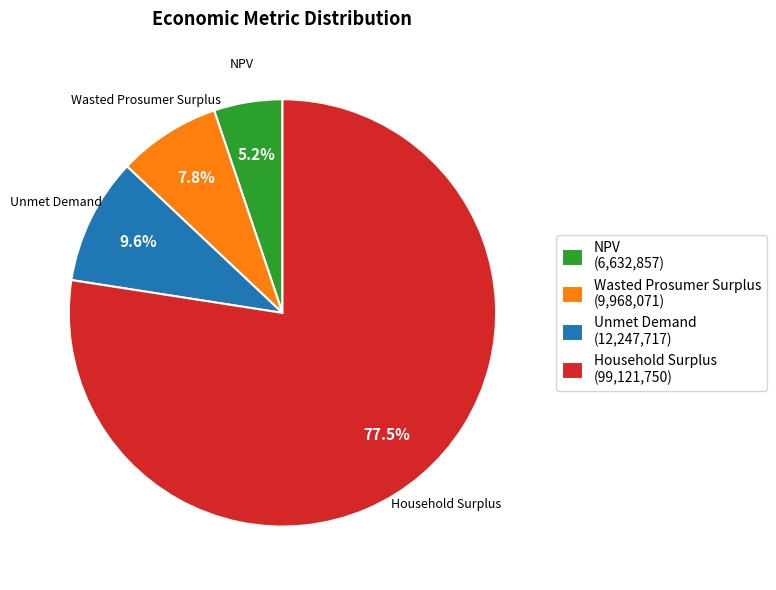

Which slice is the smallest?

NPV